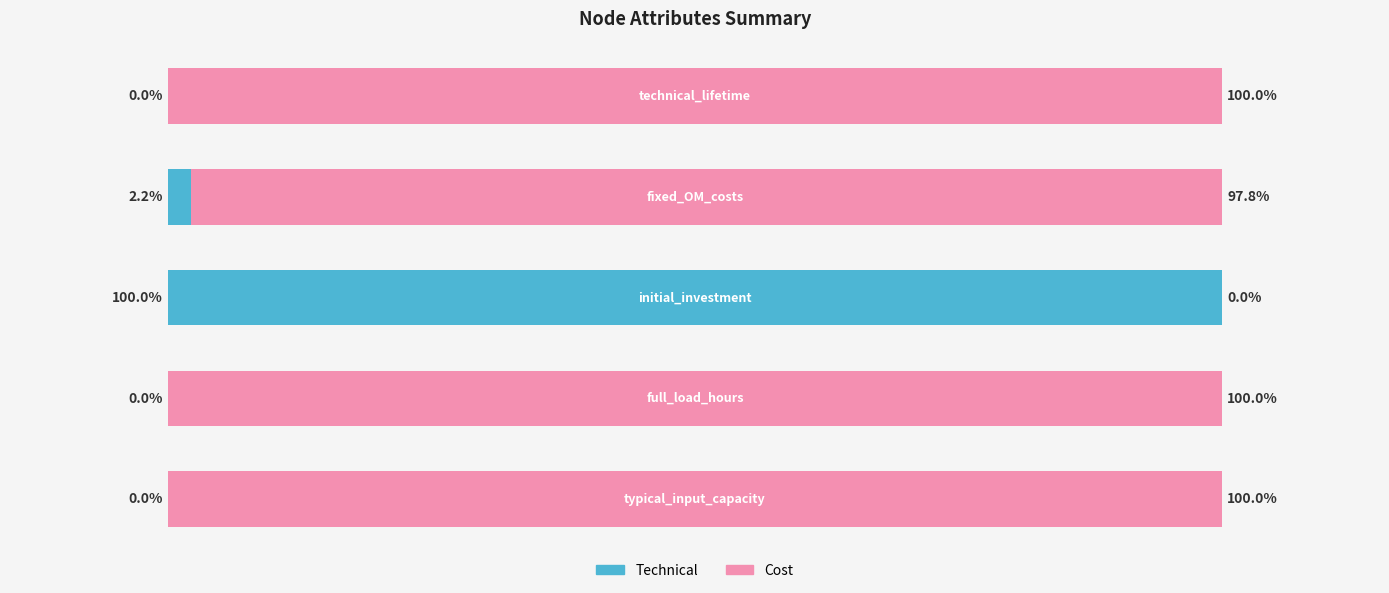

What are all the series names shown in the legend?

Technical, Cost